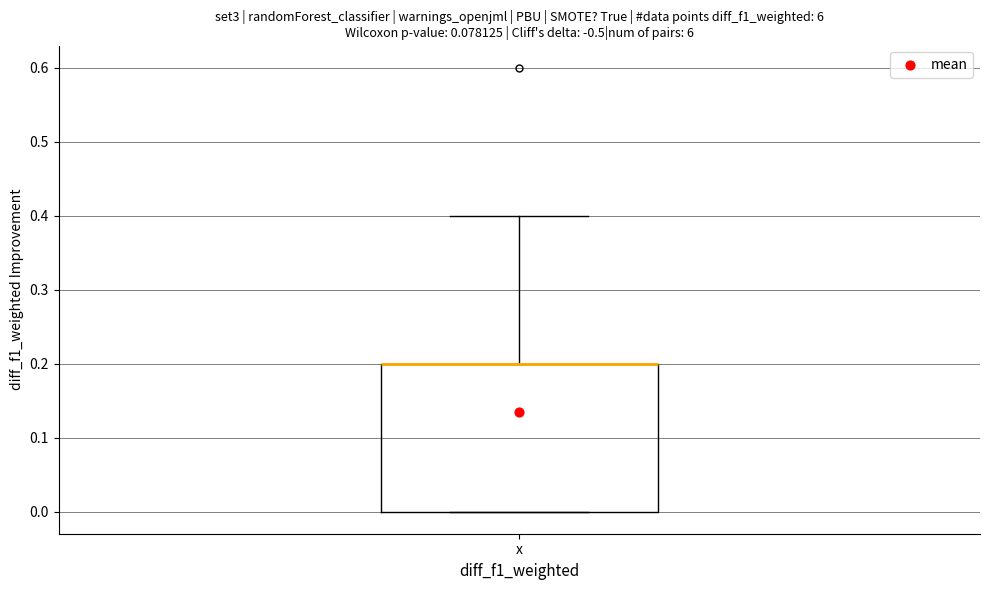

Where is the upper edge of the box for x on the y-axis? The values are not printed on the chart, so give them approximately, as read against the axis.

0.2